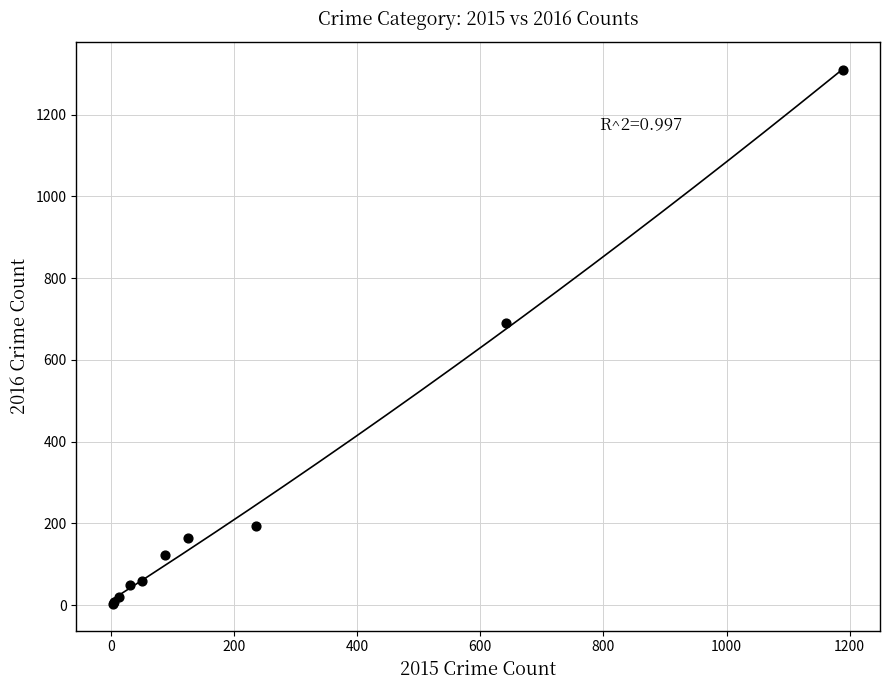

What Y value in the scatter plot is closest to 656?

689